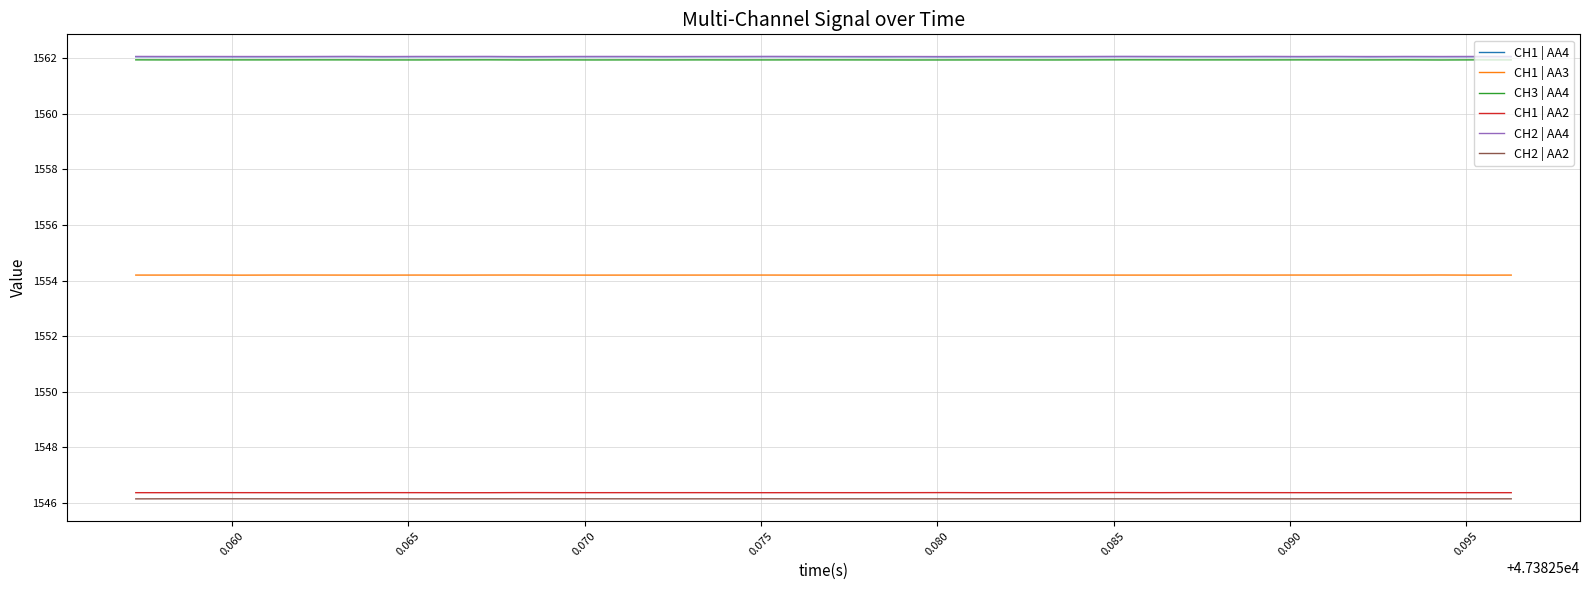

What is the sum of all CH1 | AA2 values?

61854.4